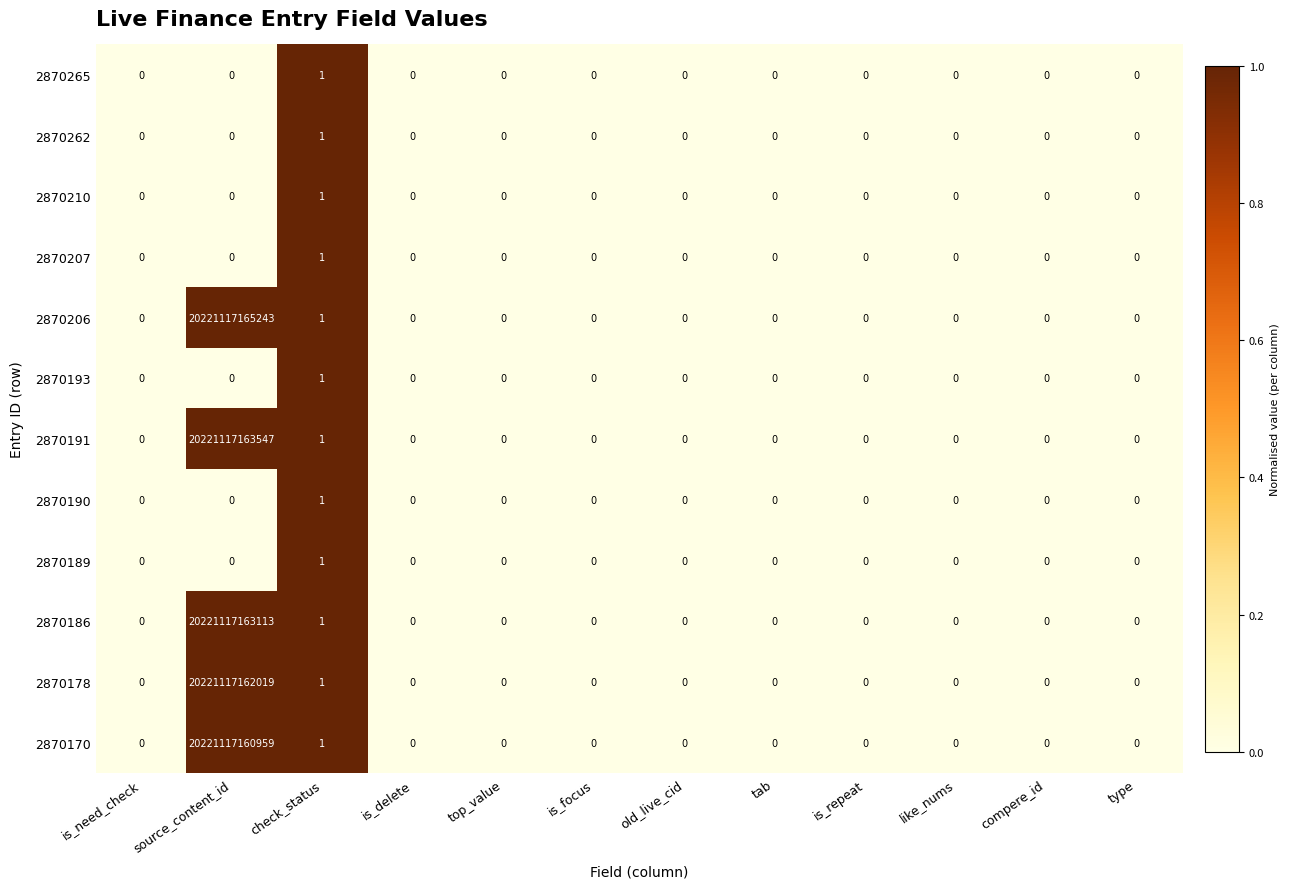

True or false: 2870191 has a value of 1 at check_status.

True